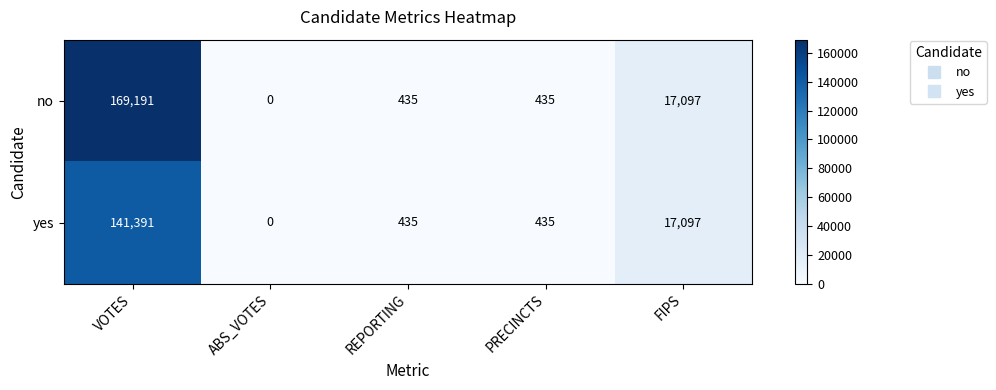

List the series in order of their overall mean, lowest first.

yes, no